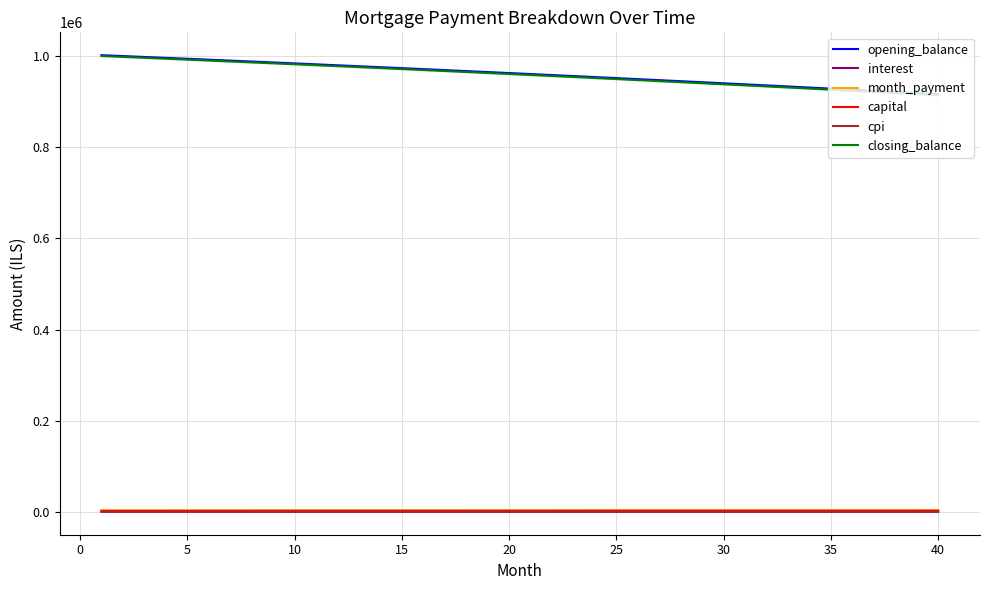

True or false: month_payment and interest intersect in this chart.

False